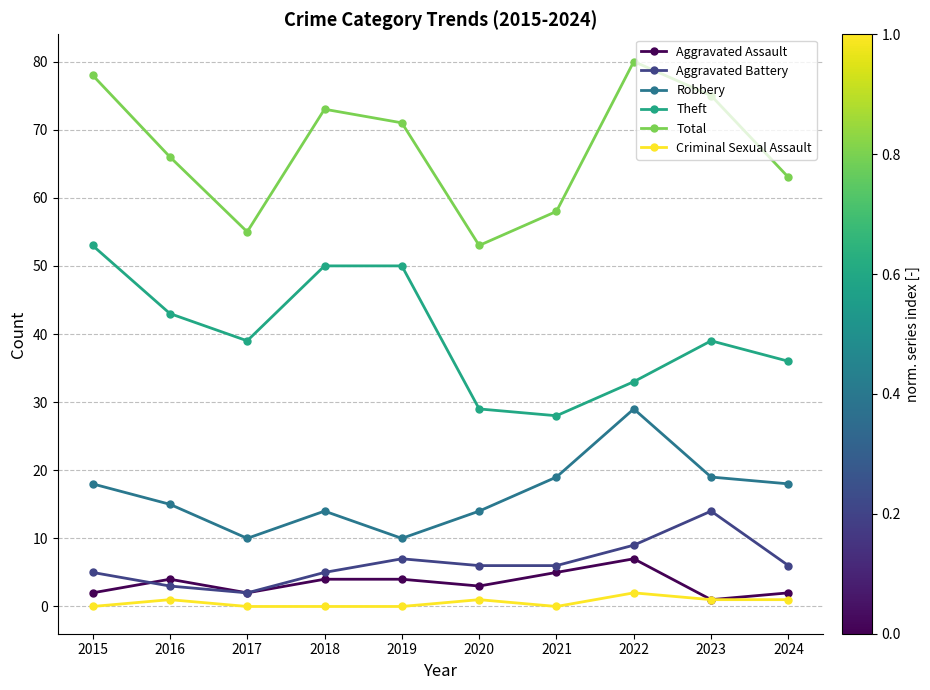

Does the chart display data point markers on the line(s)?

Yes